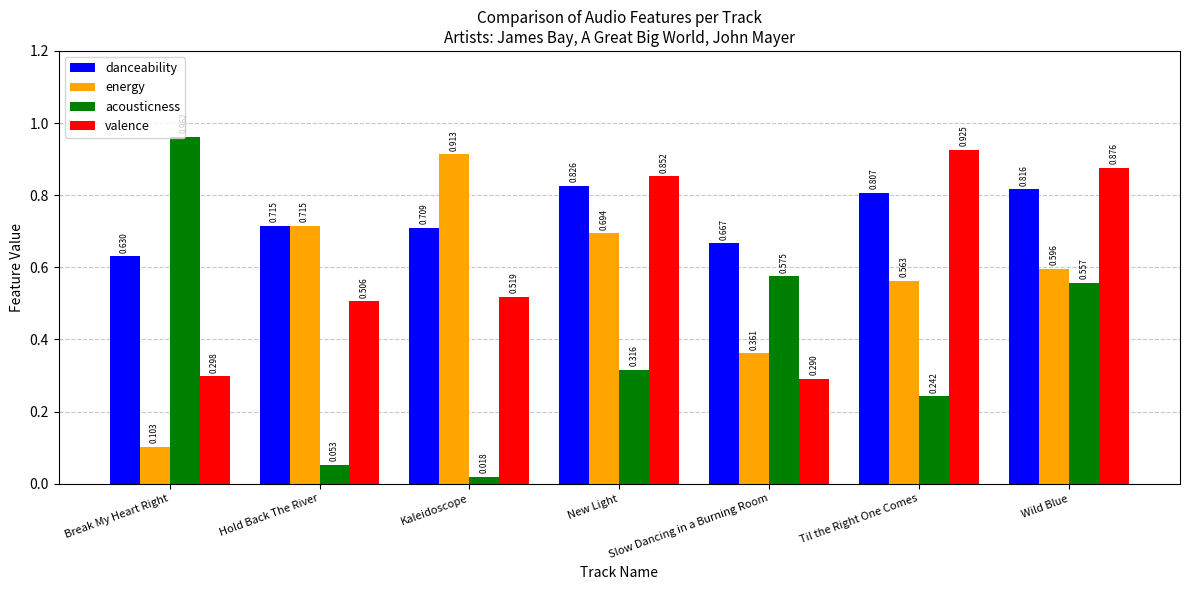

Which label corresponds to the smallest value in the chart?

Kaleidoscope